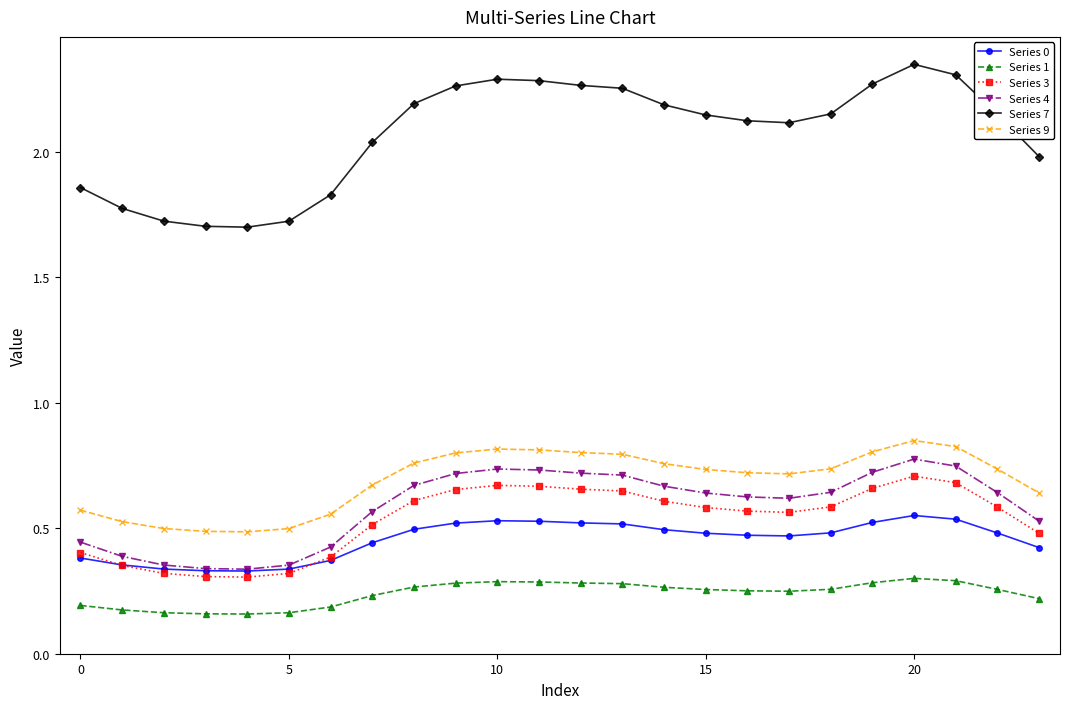

Which series has the largest range (max minus min)?

Series 7